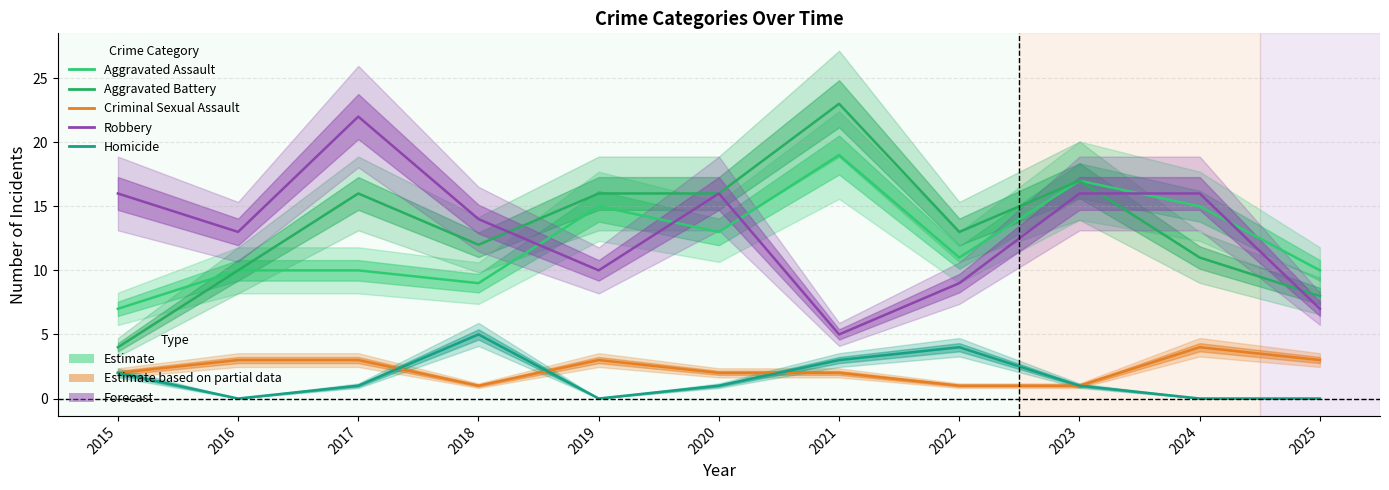

True or false: Criminal Sexual Assault and Robbery intersect in this chart.

False